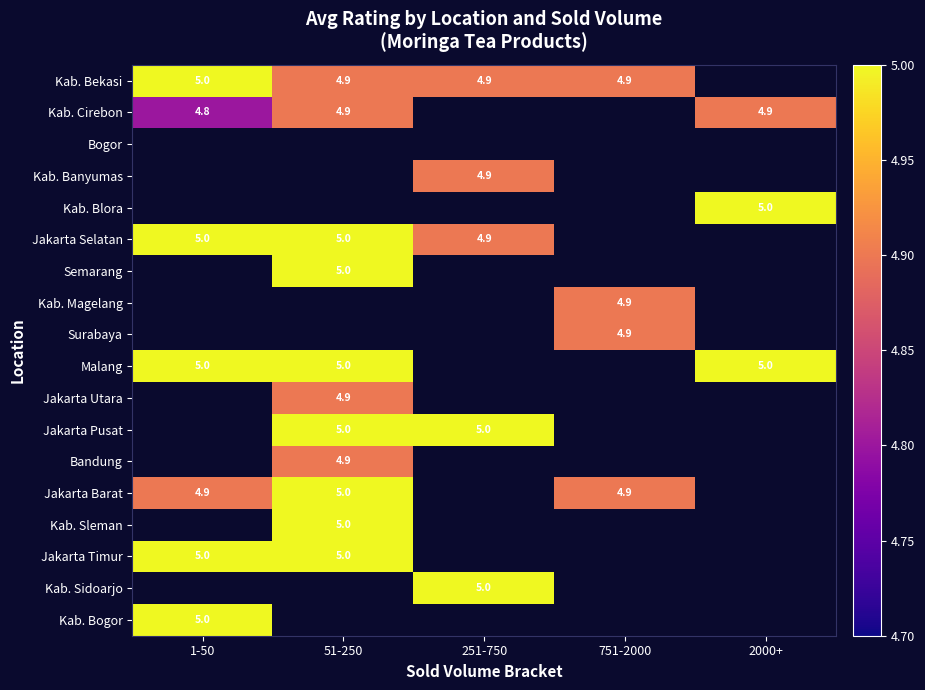

Is it true that Kab. Cirebon equals 7.3 at 2000+?

False